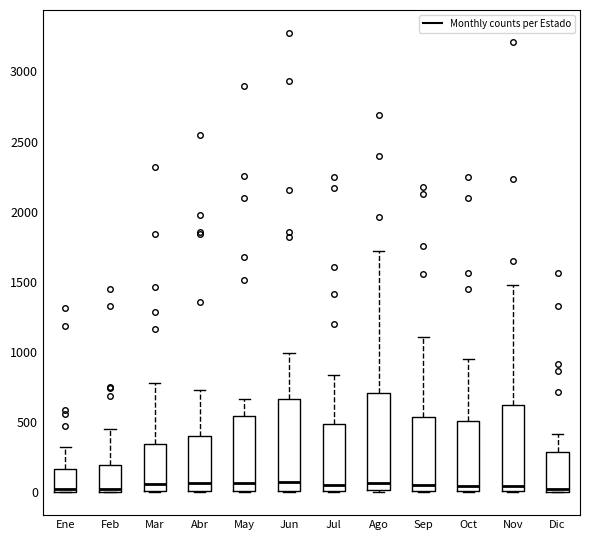

Reading left to right, transcribe this box plot: for each box, give where its median line is, the range the box spans, and where its two whiskers end, as read against the y-axis. The values are not printed on the chart, so give them approximately, as read against the axis.

Ene: median 0 (just above the box's lower edge), box 0 to 150, whiskers 0 to 350
Feb: median 0 (just above the box's lower edge), box 0 to 200, whiskers 0 to 450
Mar: median 50, box 0 to 350, whiskers 0 to 800
Abr: median 50, box 0 to 400, whiskers 0 to 750
May: median 50, box 0 to 550, whiskers 0 to 650
Jun: median 50, box 0 to 650, whiskers 0 to 1000
Jul: median 50, box 0 to 500, whiskers 0 to 850
Ago: median 50, box 0 to 700, whiskers 0 to 1700
Sep: median 50, box 0 to 550, whiskers 0 to 1100
Oct: median 50, box 0 to 500, whiskers 0 to 950
Nov: median 50, box 0 to 600, whiskers 0 to 1500
Dic: median 50, box 0 to 300, whiskers 0 to 400